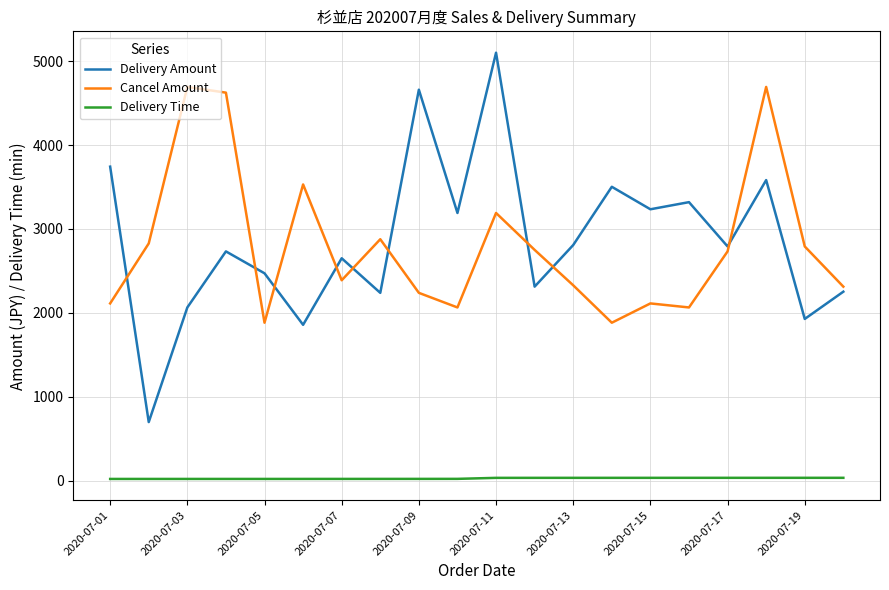

What is the difference between the maximum and minimum values in the Cancel Amount series?

2810.0